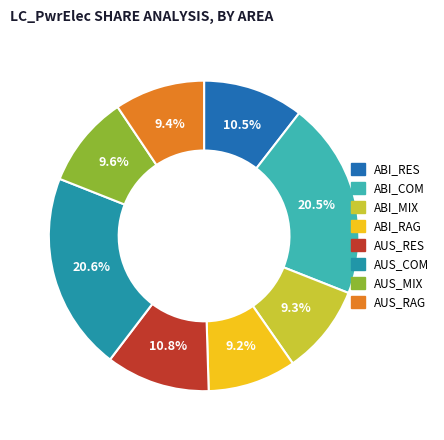

What percentage do ABI_COM and AUS_COM together represent?

41.1%